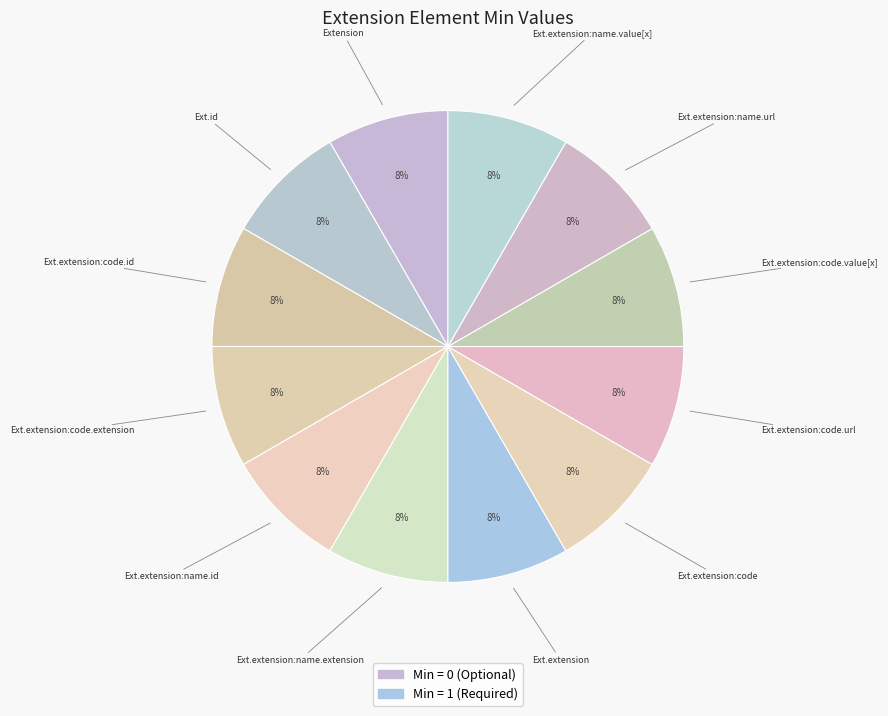

What is the smallest slice in the pie chart?

Extension